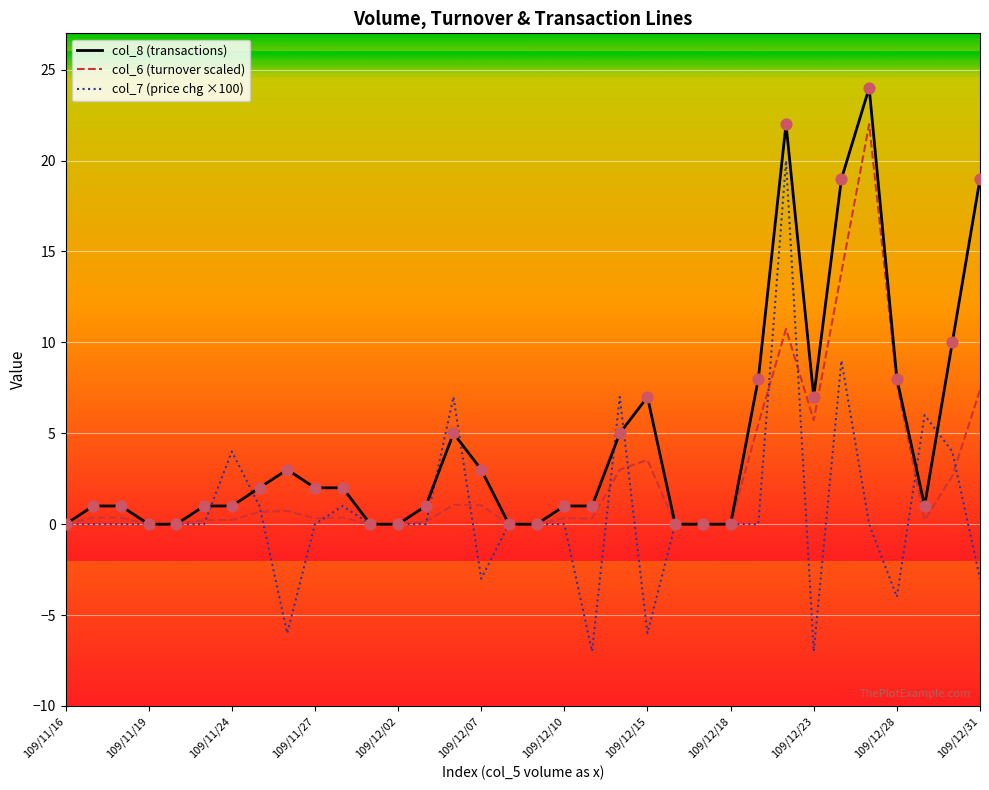

Which series has the widest spread of values?

col_7 (price chg ×100)